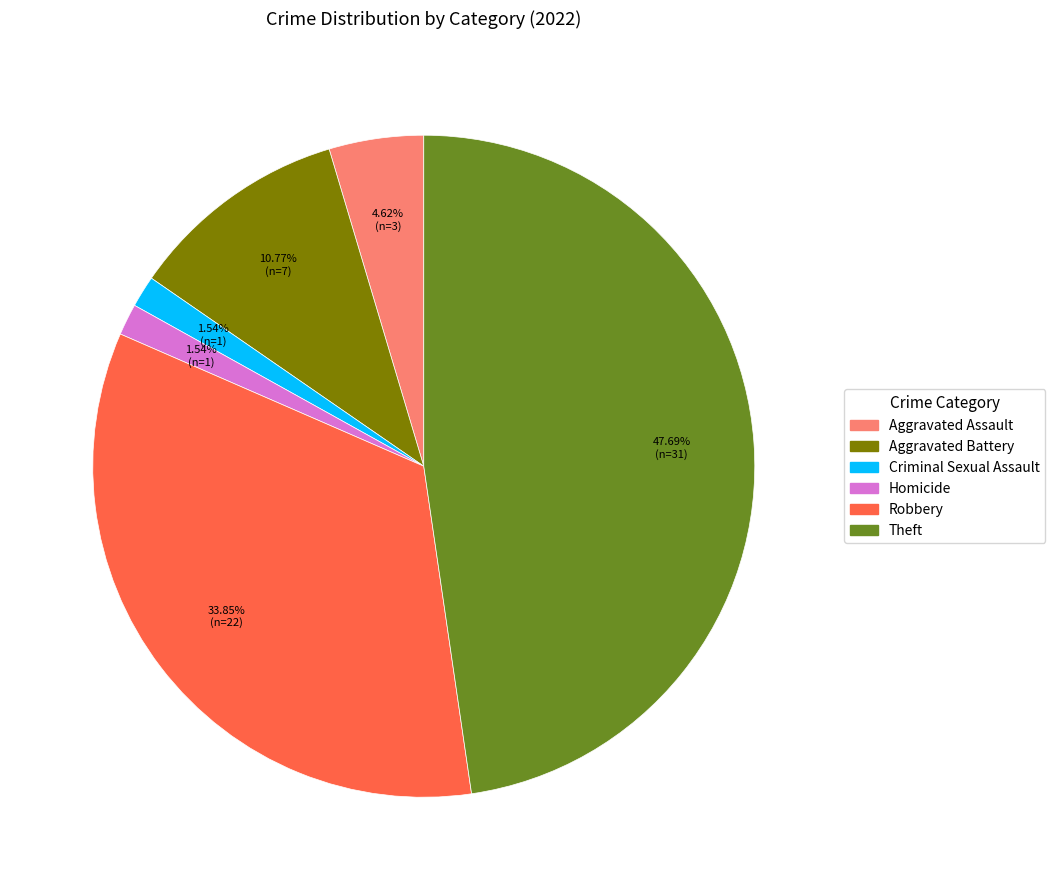

Count the number of slices in the pie.

6